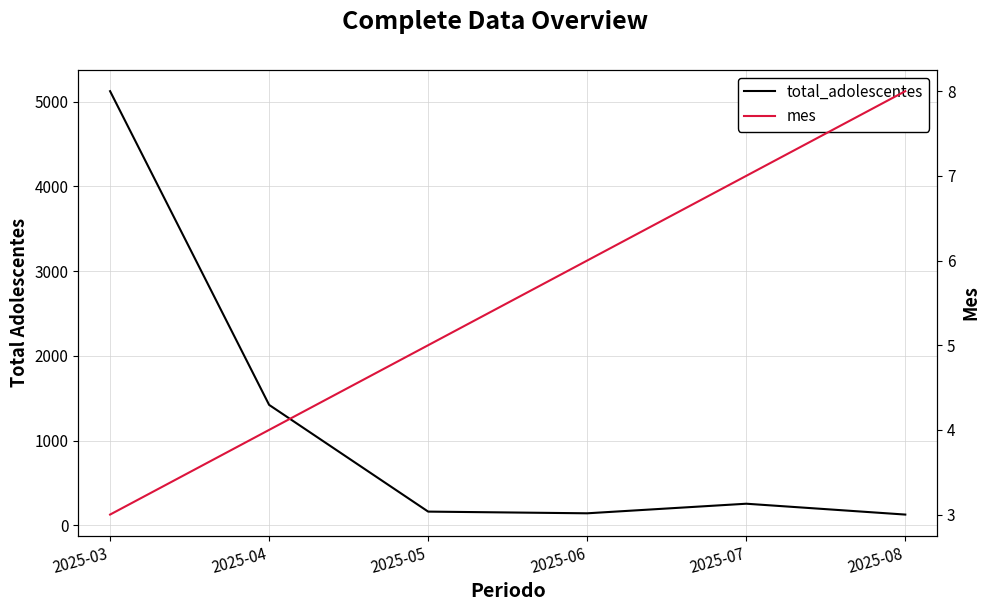

Rank the series by their maximum value, from lowest to highest.

mes, total_adolescentes